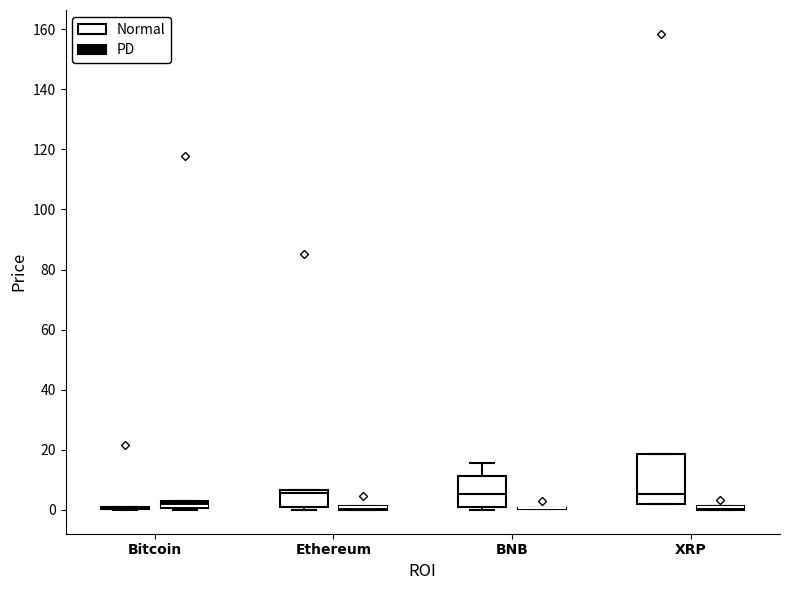

Comparing the boxes themselves (not the whiskers), which one is the tallest?

XRP (Normal)